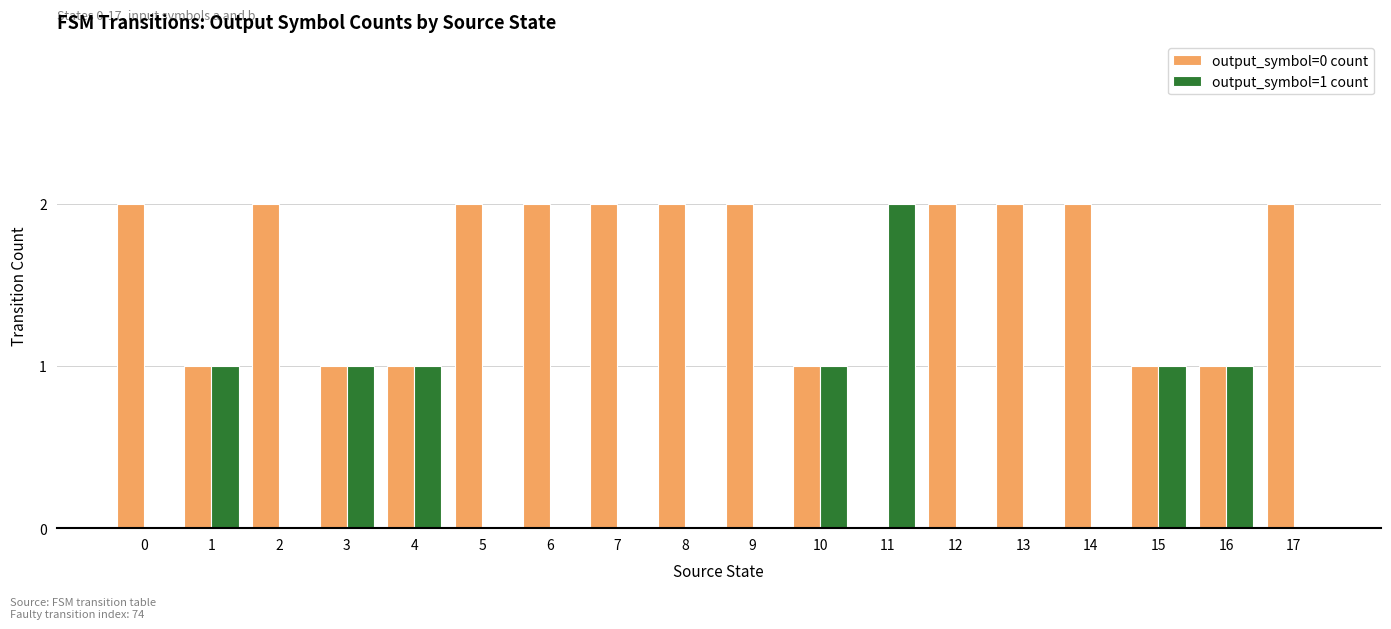

Reading right to left, what are all the values shown in this chart?

output_symbol=0 count: 2	1	1	2	2	2	0	1	2	2	2	2	2	1	1	2	1	2
output_symbol=1 count: 0	1	1	0	0	0	2	1	0	0	0	0	0	1	1	0	1	0